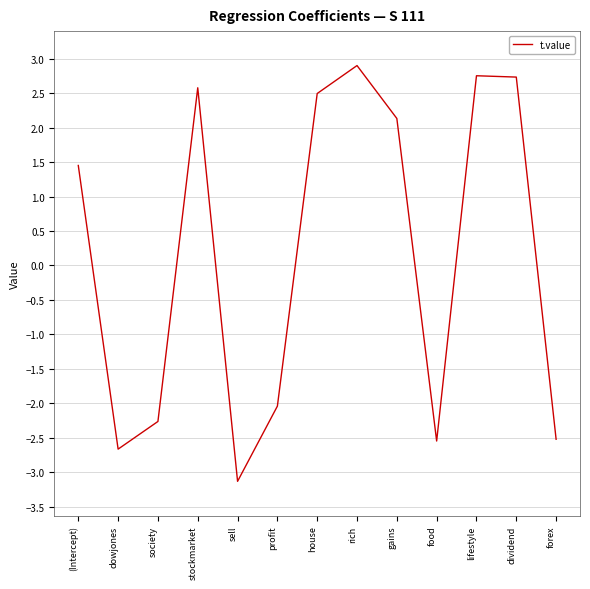

Is it true that the value at sell is -3.1?

True